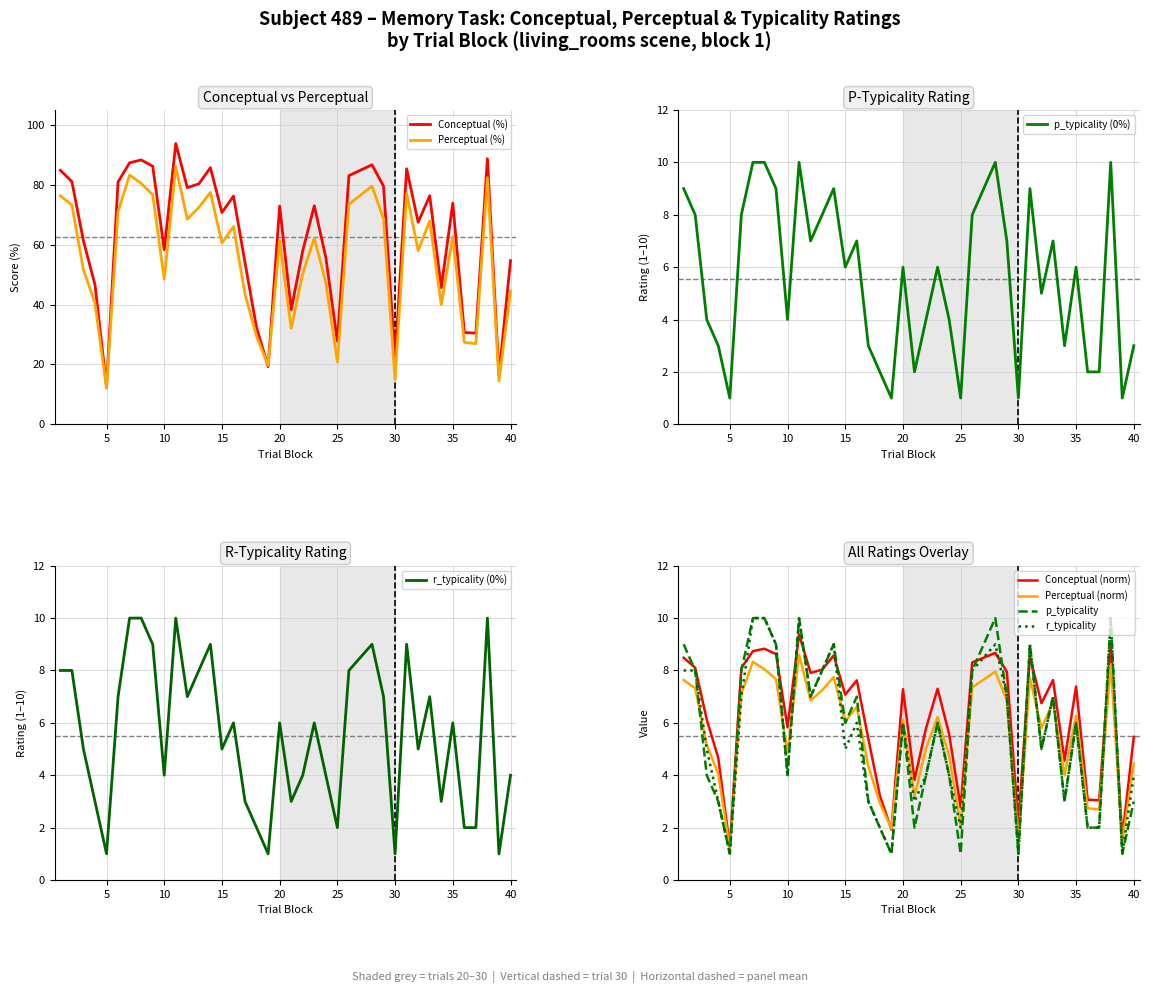

True or false: Perceptual (%) has a value of 61.3 at 20.

True